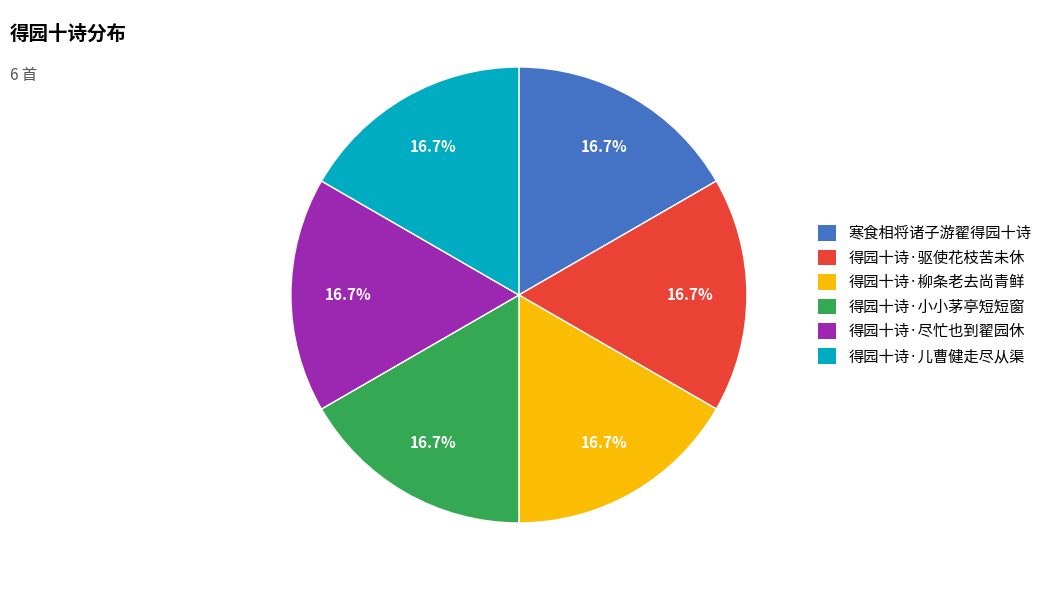

Is 寒食相将诸子游翟得园十诗 the majority of the pie?

No